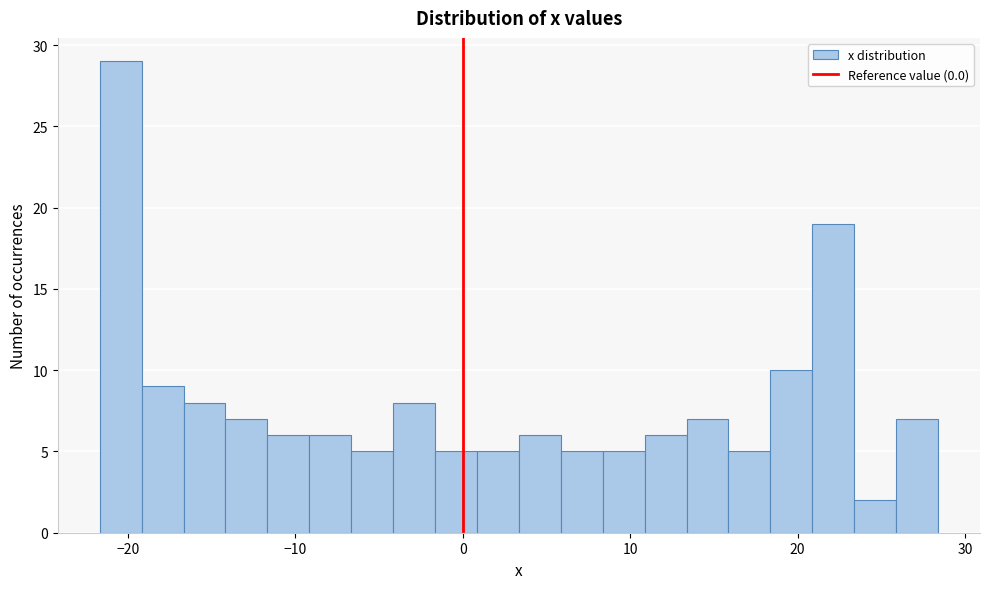

Read against the x-axis, roughly where is the centre of the tallest bar?

-20